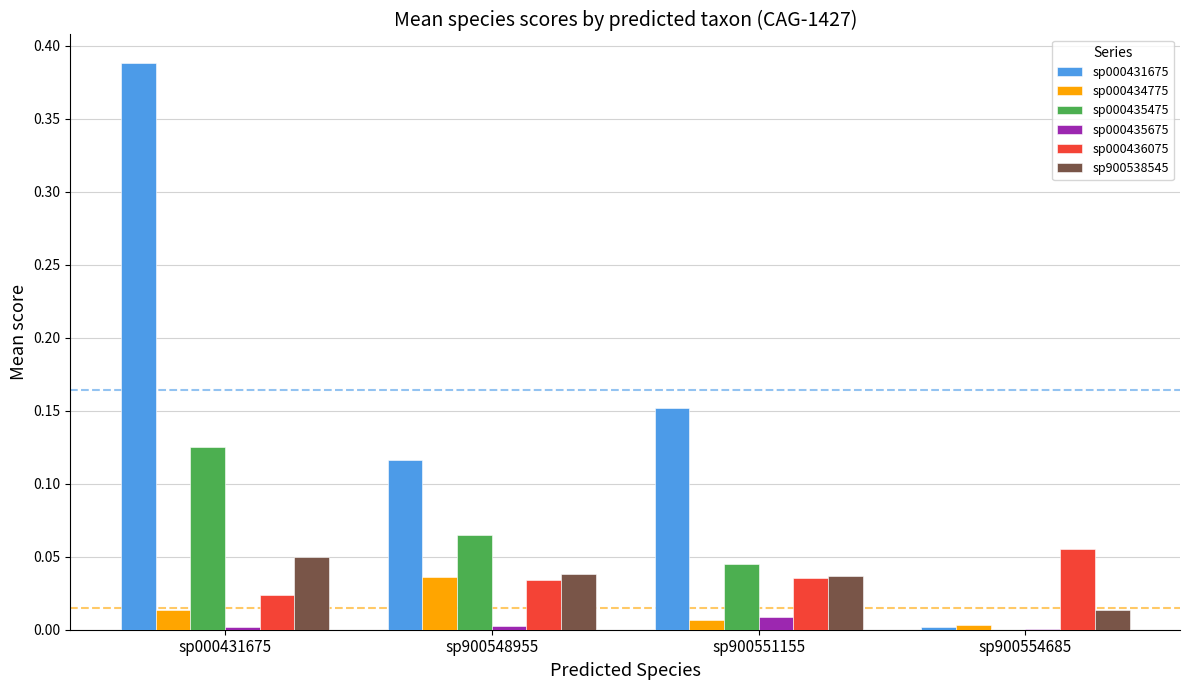

Is the value of sp000431675 at sp900554685 greater than the value of sp000435475 at sp900548955?

No